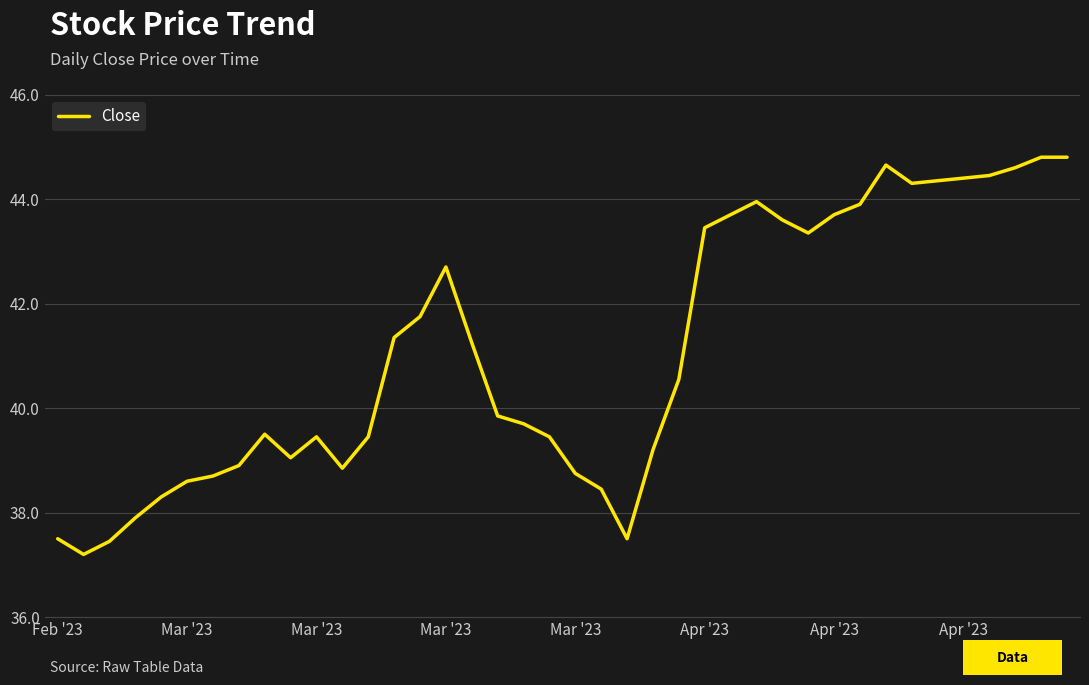

What is the smallest value displayed?

37.2